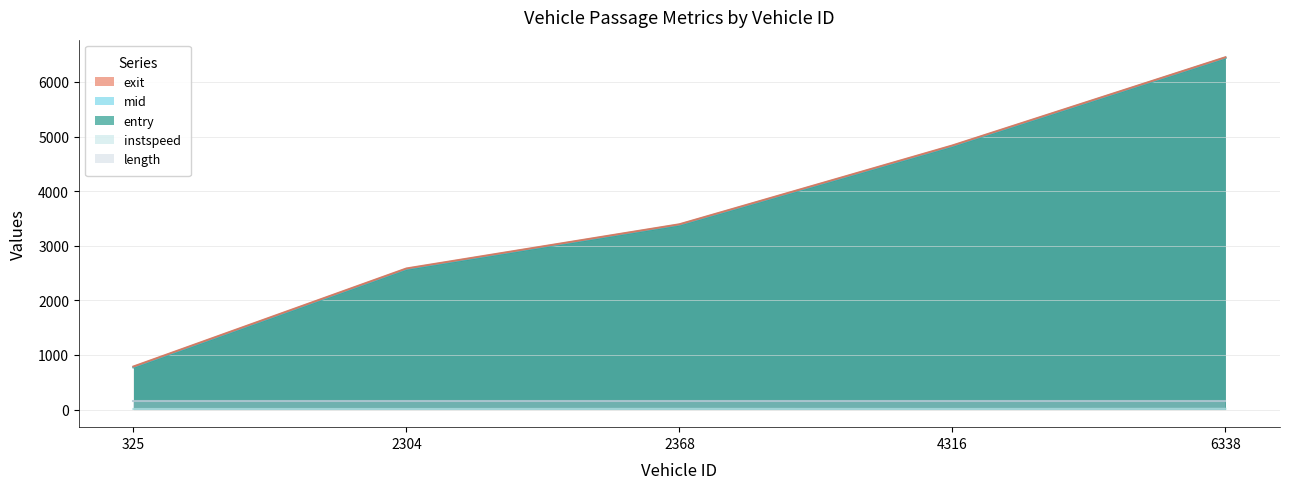

Which series has the largest total across all categories?

exit